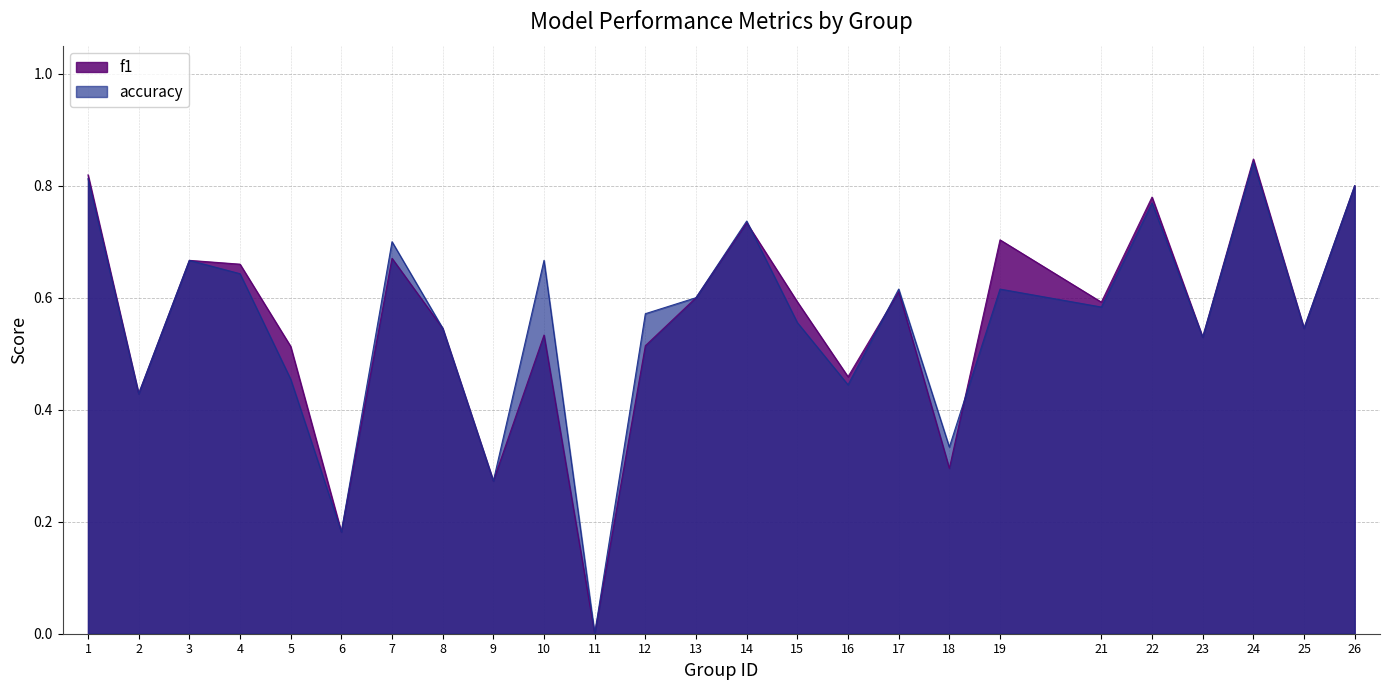

How many times do accuracy and f1 cross each other?

3